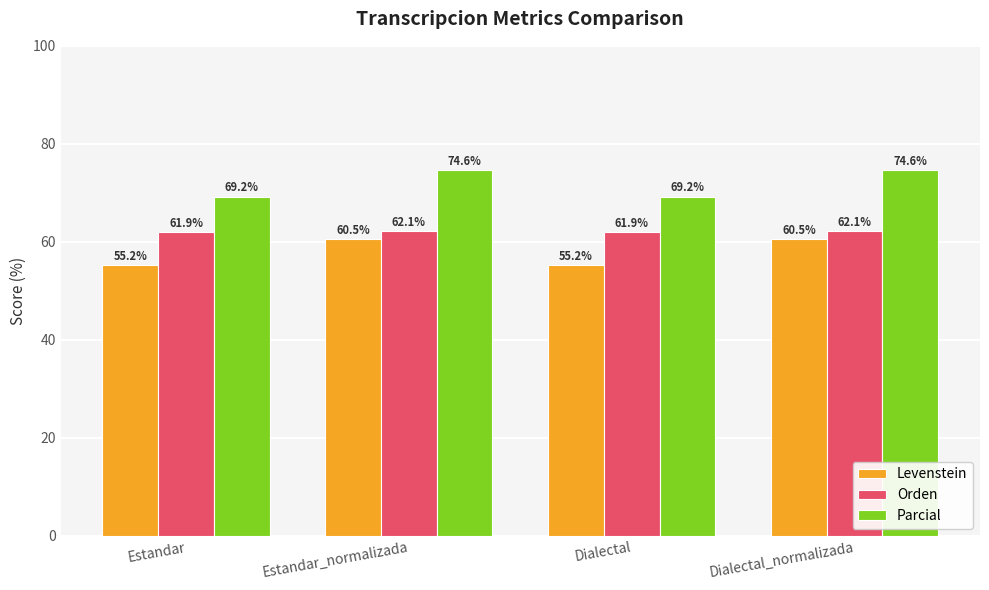

How many values in the Orden series exceed 62?

2